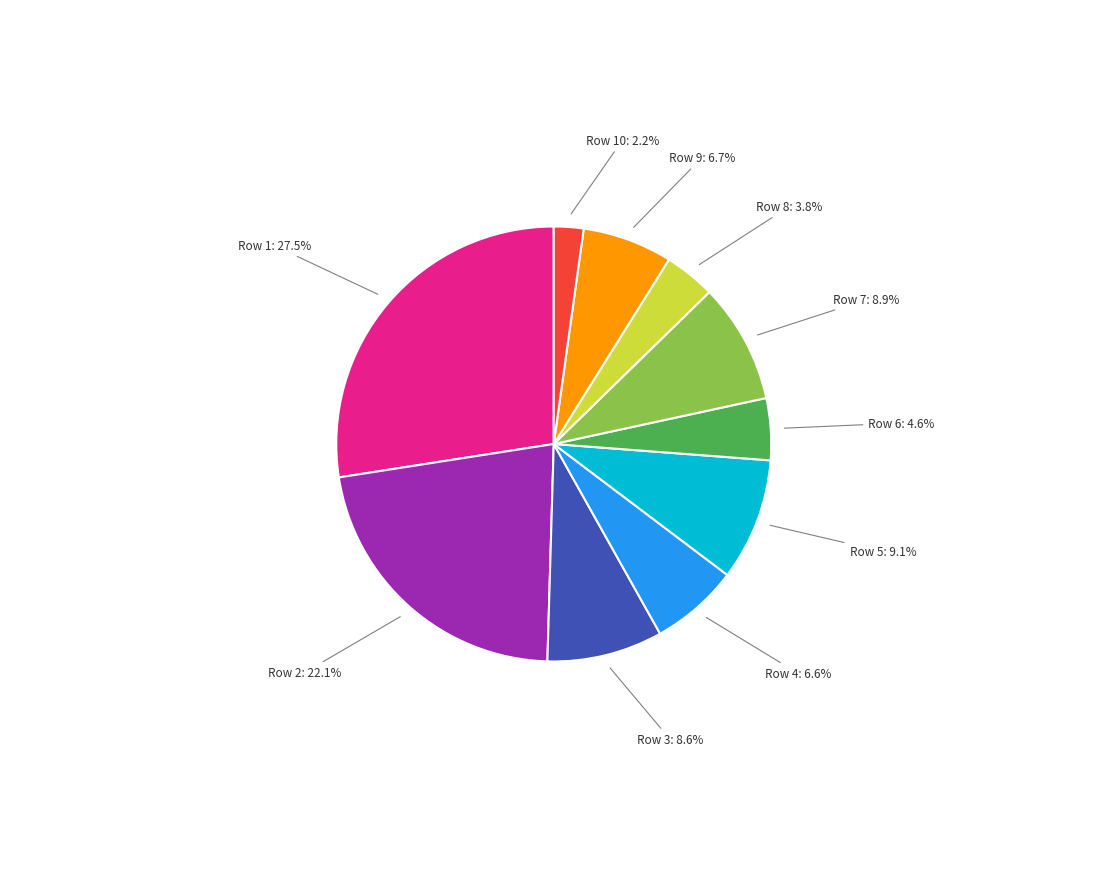

To the nearest percent, what is the difference between the Row 7 and Row 8 slice percentages?

5%